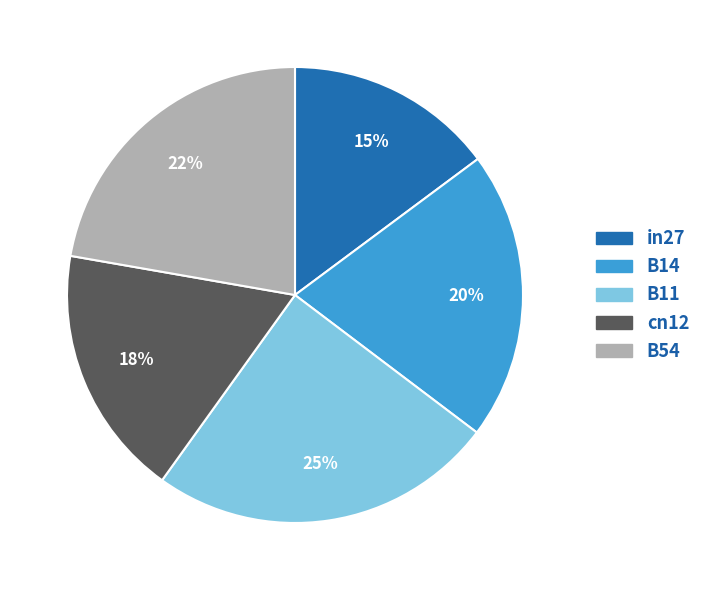

The B11 slice represents 36% of the pie. True or false?

False